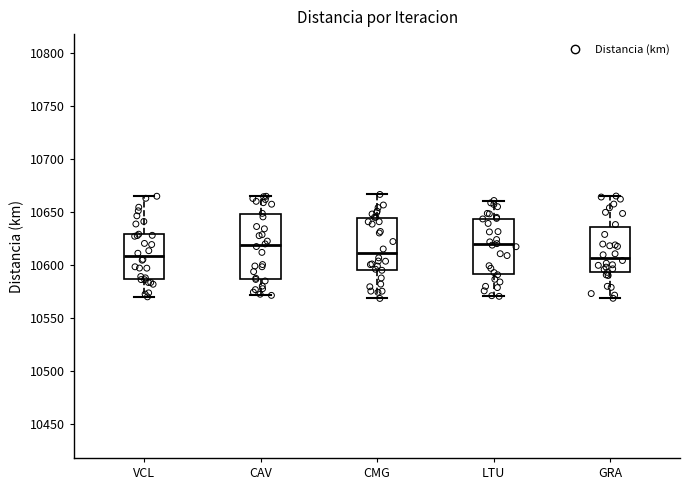

Reading left to right, read every box against the y-axis: the position of its median line, the range the box covers, and the ends of its whiskers. The values are not printed on the chart, so give them approximately, as read against the axis.

VCL: median 10610, box 10585 to 10630, whiskers 10570 to 10665
CAV: median 10620, box 10585 to 10650, whiskers 10570 to 10665
CMG: median 10610, box 10595 to 10645, whiskers 10570 to 10665
LTU: median 10620, box 10590 to 10645, whiskers 10570 to 10660
GRA: median 10605, box 10595 to 10635, whiskers 10570 to 10665